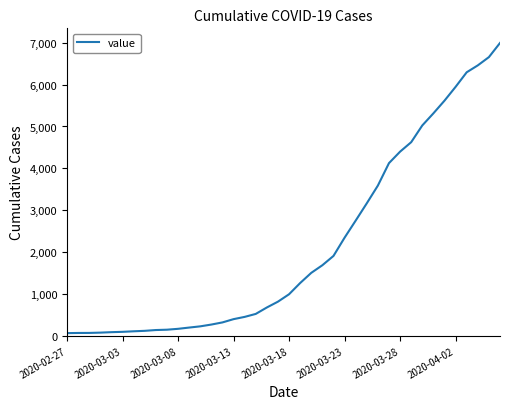

What is the average value?

2142